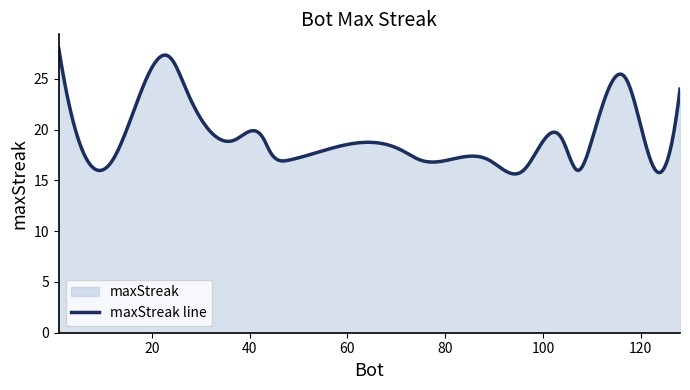

Which category has the lowest value across all series?

123